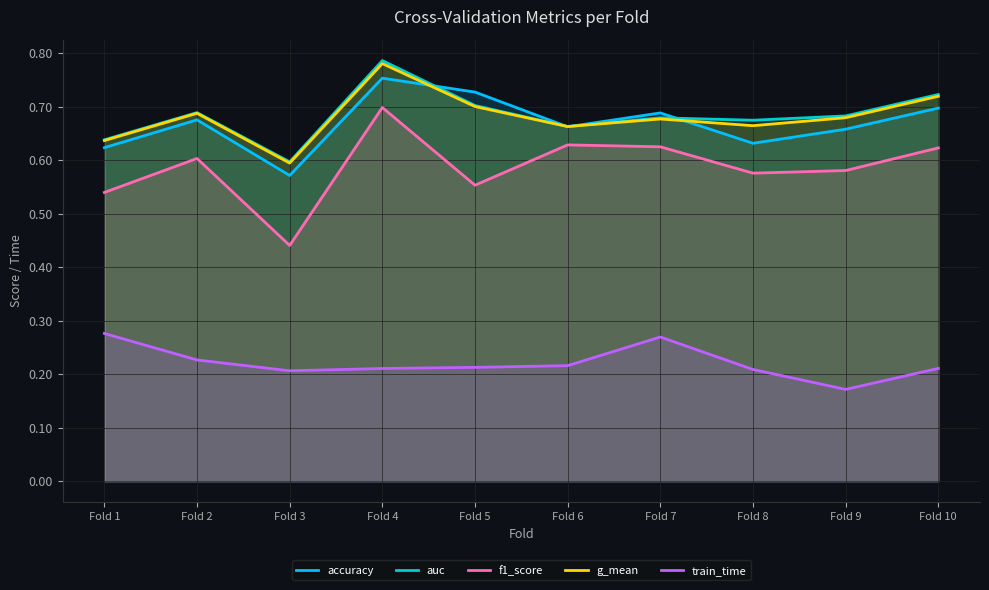

In train_time, how many points are higher than both neighbors (excluding endpoints)?

1